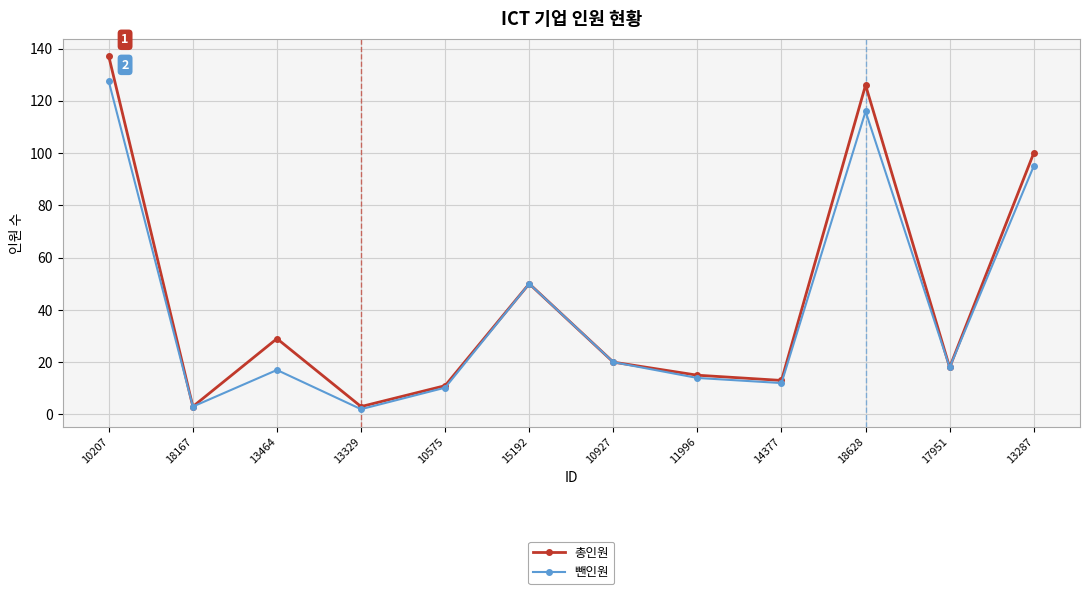

At which category does 뺀인원 reach its first local valley?

18167